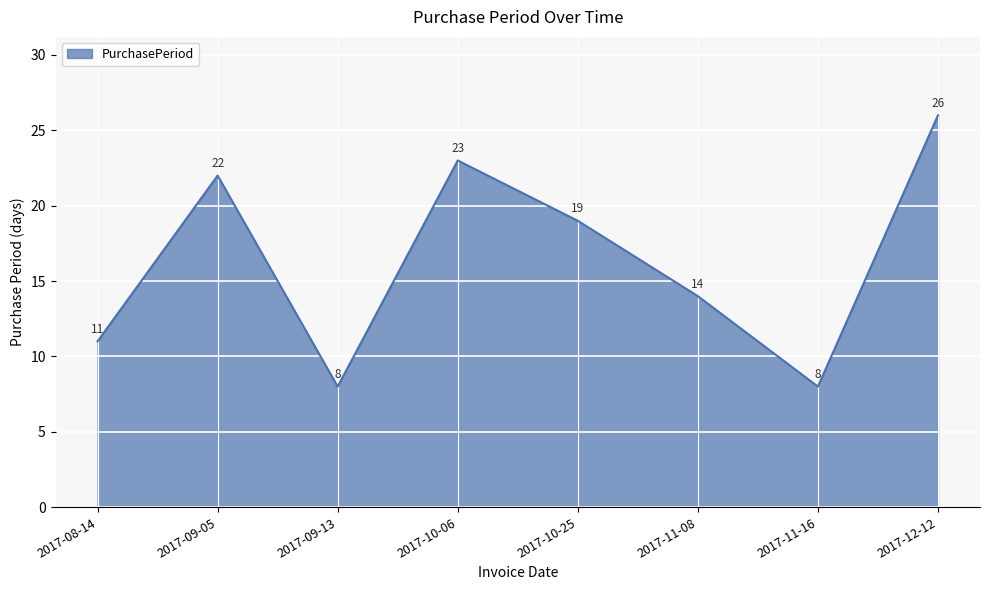

Does the chart display data point markers on the line(s)?

No